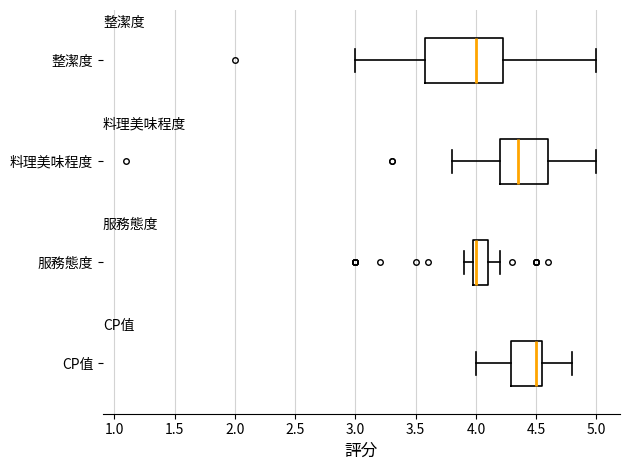

Which box has the furthest to the right median line?

CP值